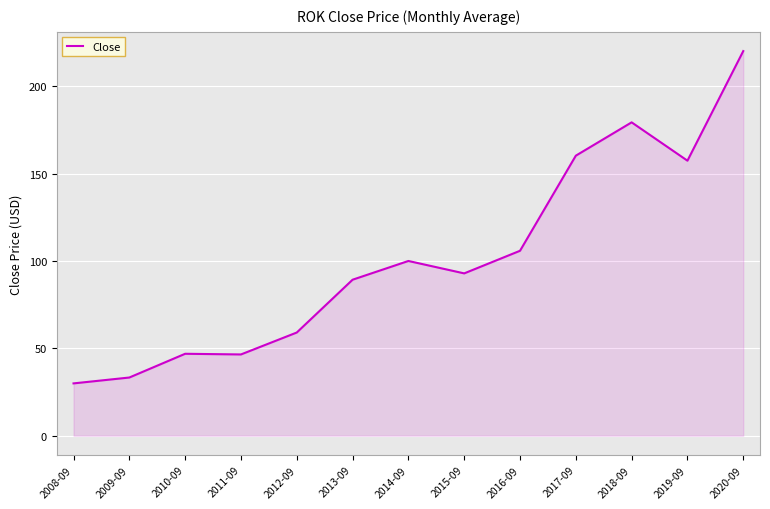

What is the difference between the maximum and minimum values?

190.1